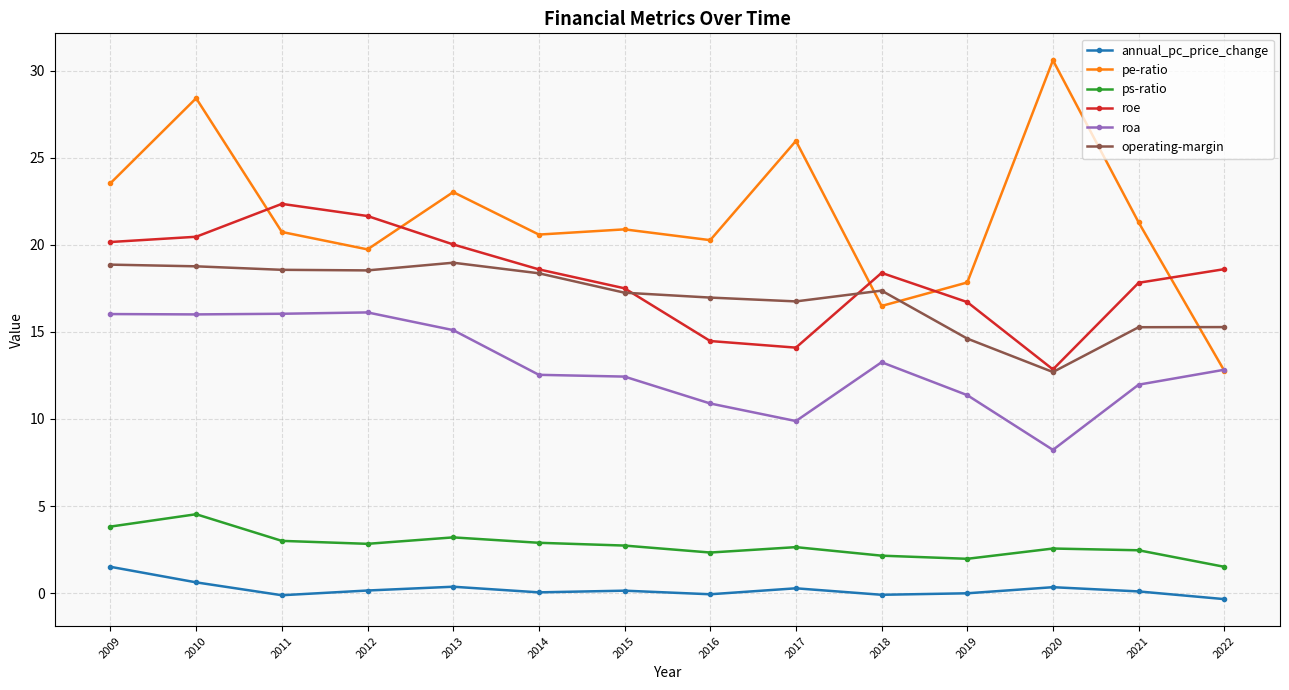

True or false: pe-ratio has a value of 12.0 at 2012.

False